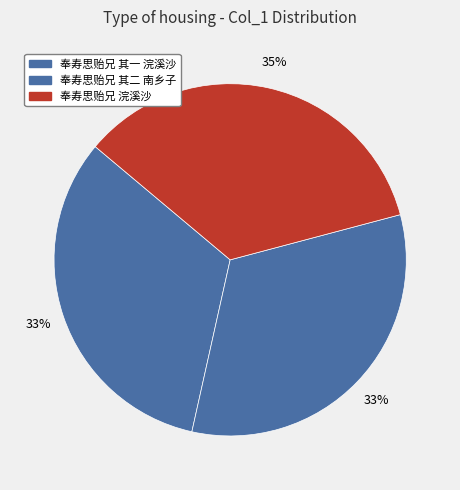

Does 奉寿思贻兄 其一 浣溪沙 account for over 50% of the chart?

No